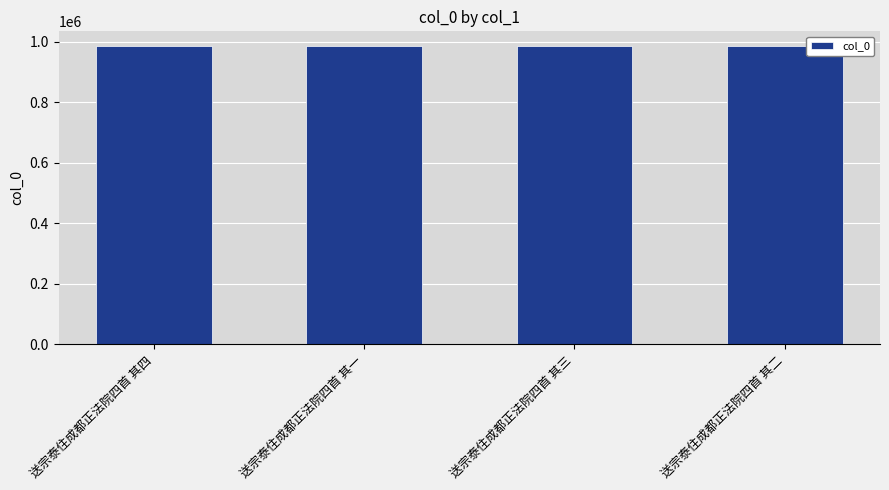

How many values are between 984653 and 984655?

3